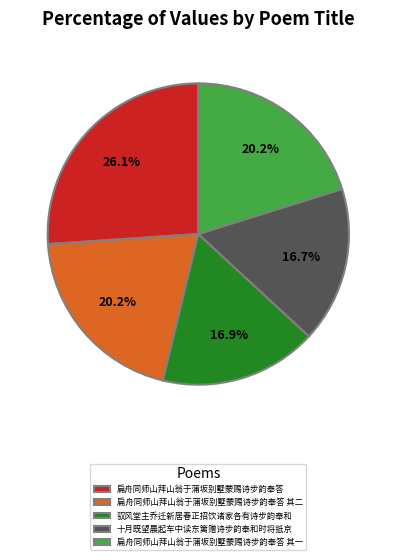

What percentage is the 扁舟同师山拜山翁于蒲坂别墅蒙赐诗步韵奉答 slice, to the nearest percent?

26%